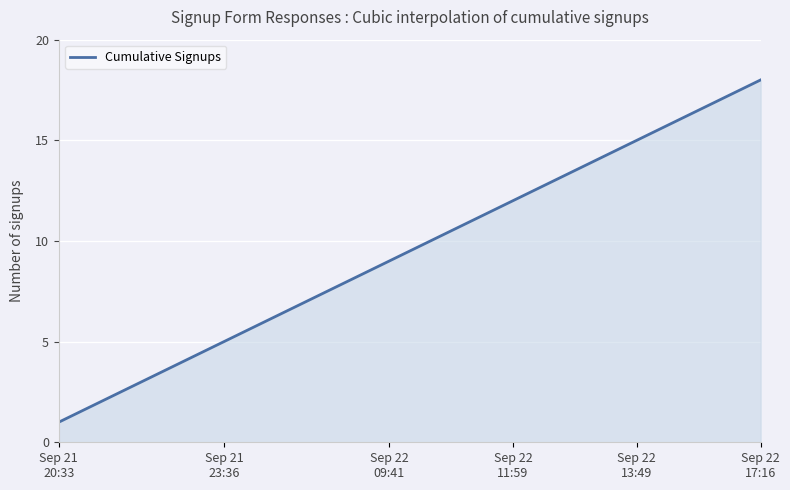

What is the maximum value shown in the chart?

18.0